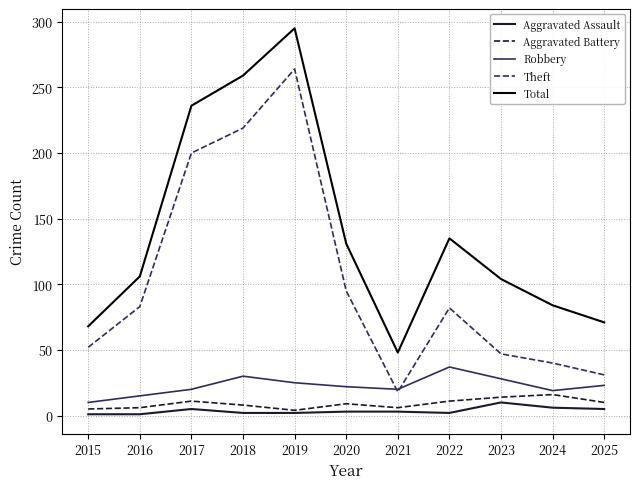

Does the chart have visible grid lines?

Yes